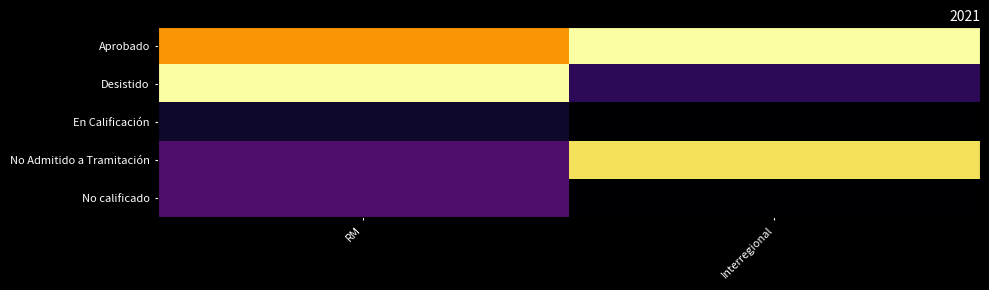

Which series has the largest range (max minus min)?

Desistido